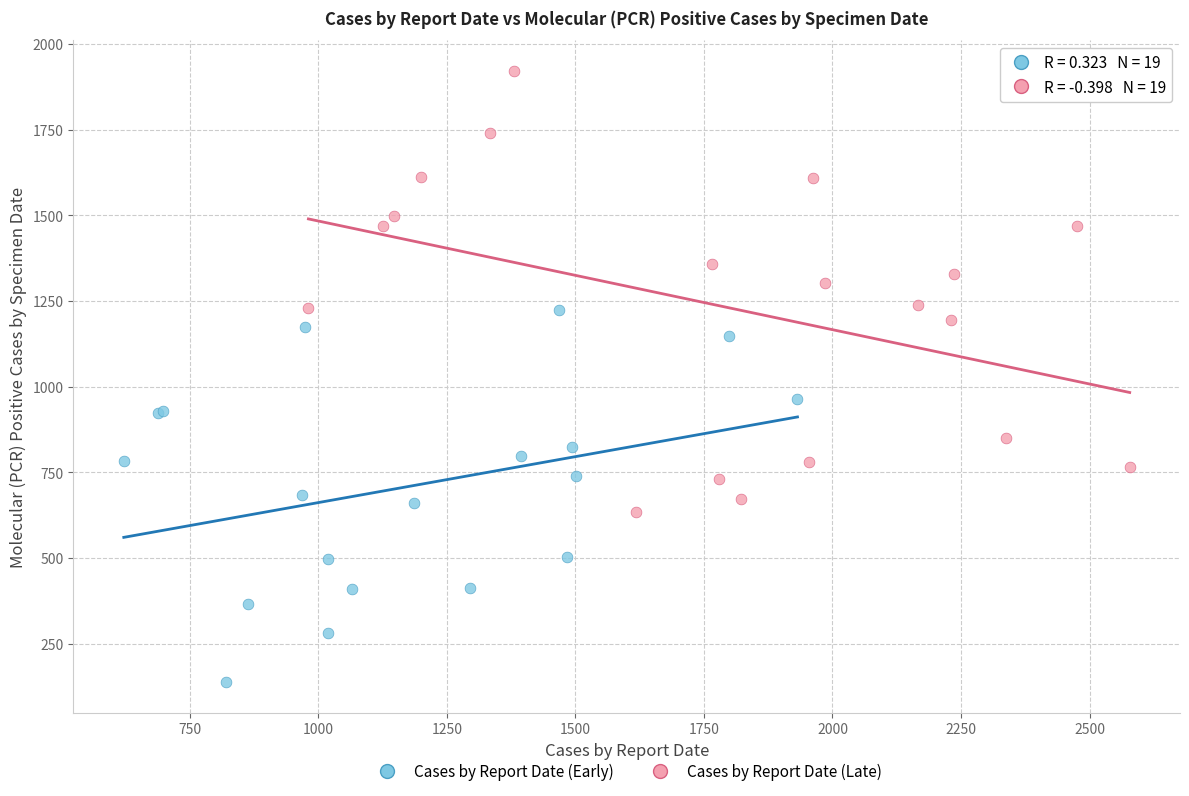

Which series contains the highest Y value?

Cases by Report Date (Late)